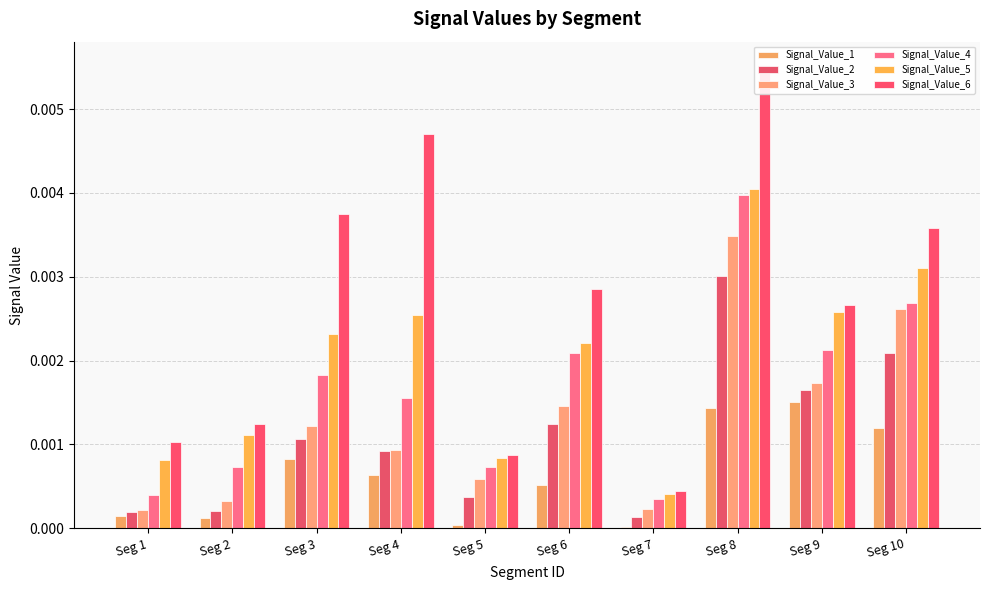

Is it true that Signal_Value_6 equals 0.0 at Seg 4?

False